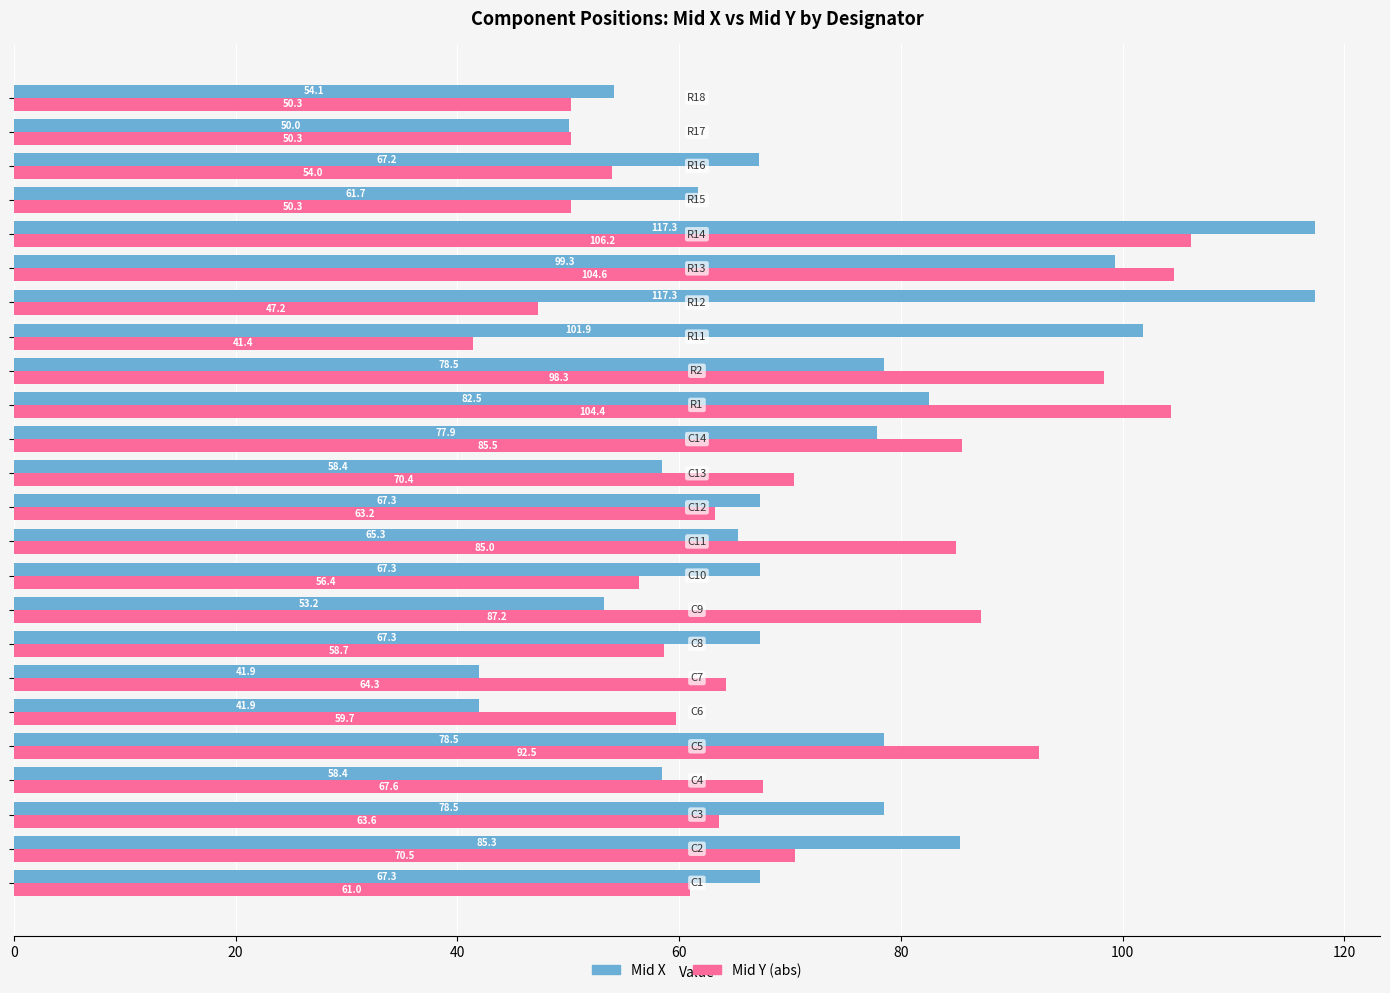

What are all the series names shown in the legend?

Mid X, Mid Y (abs)